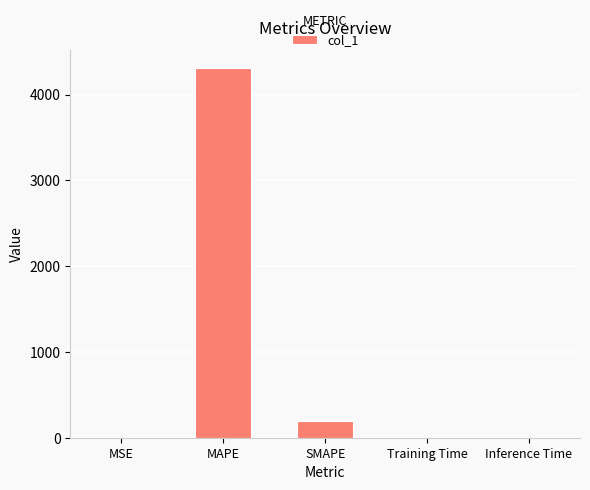

What is the greatest value displayed?

4305.3